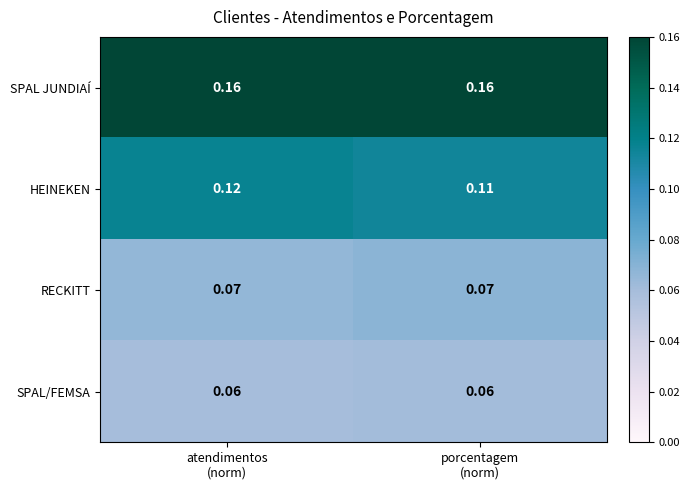

Which series has the widest spread of values?

HEINEKEN